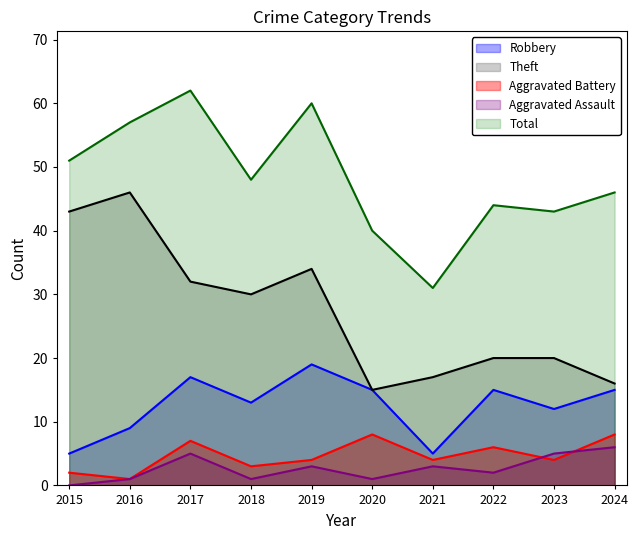

Does the chart display data point markers on the line(s)?

No